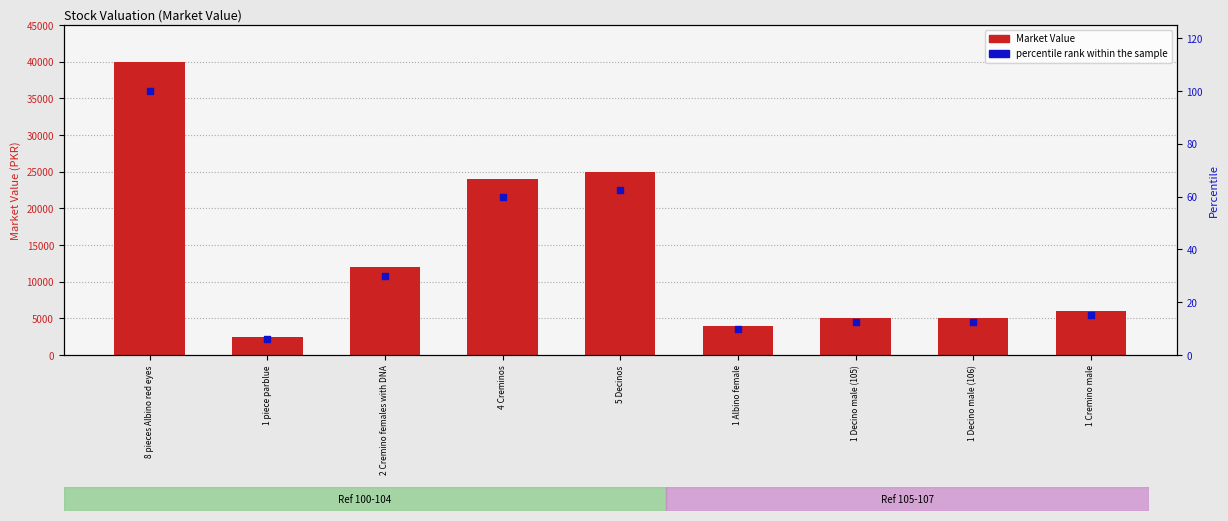

Is the value of Market Value at 1 Decino male (106) greater than the value of percentile rank within the sample at 1 Cremino male?

Yes